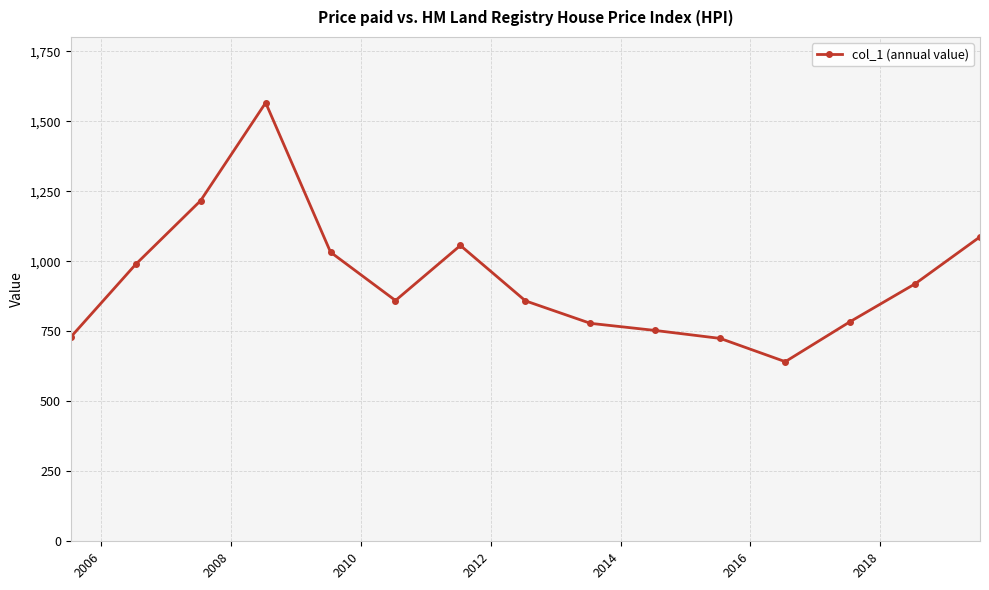

What is the value of the 5th point from the left?

1032.3